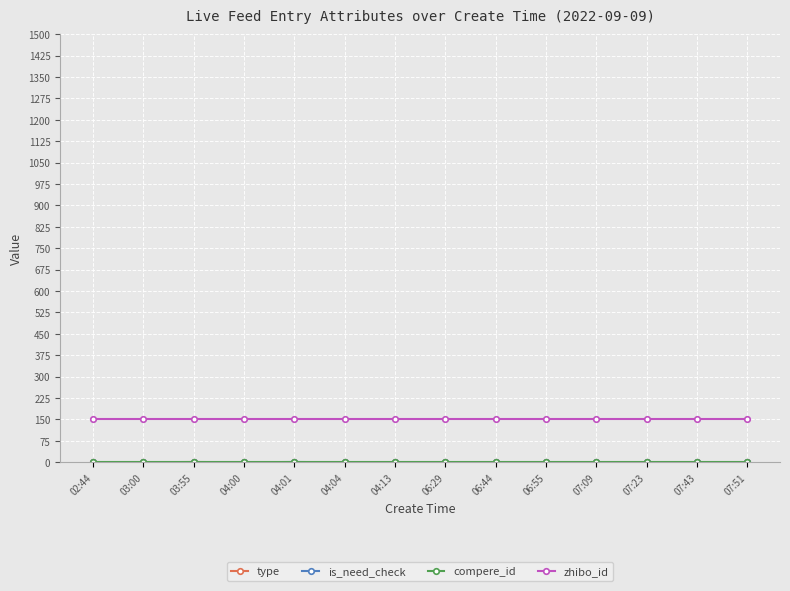

What is the label of the 5th point from the left?

04:01